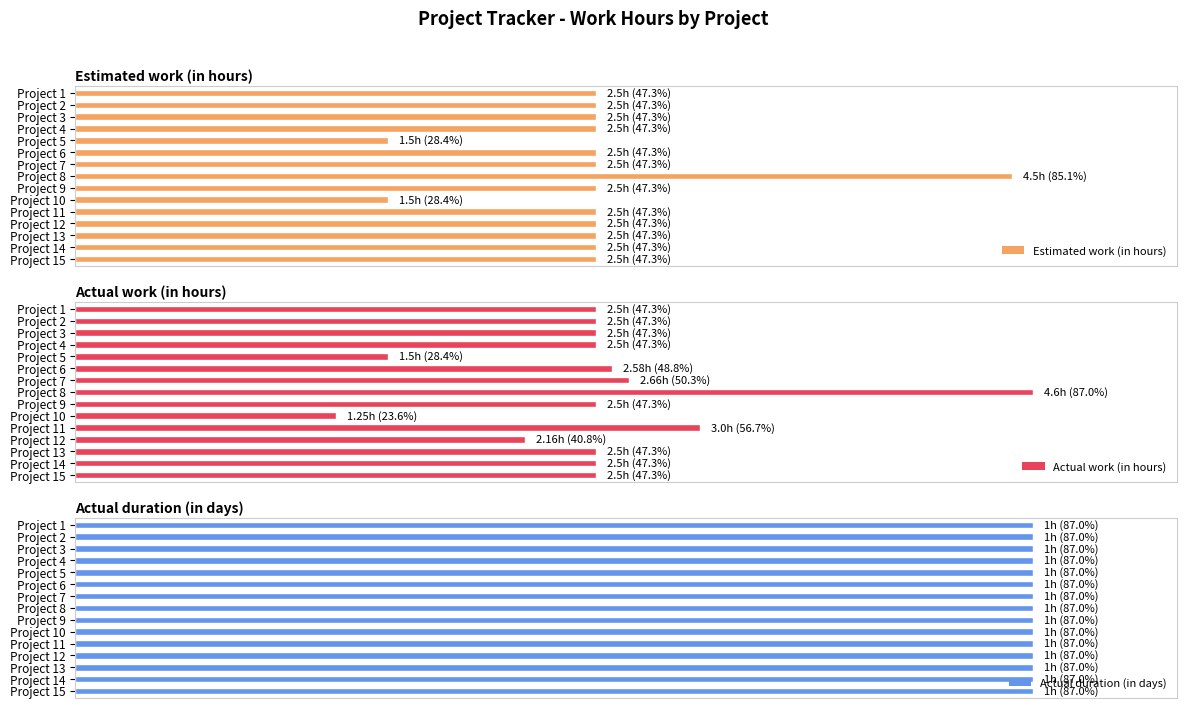

How many bars are there in total?

45